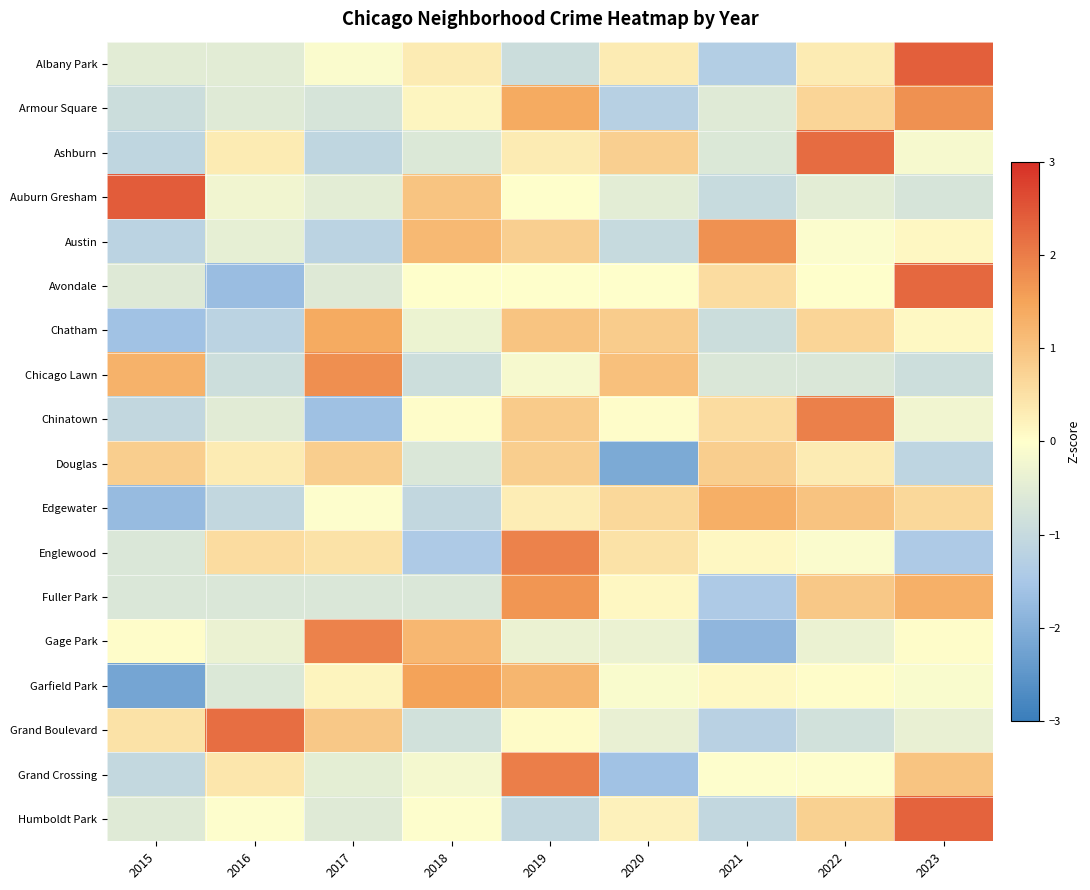

Reading right to left, transcribe all the data shown in this chart.

Albany Park: 2023=2.4	2022=0.3	2021=-1.3	2020=0.3	2019=-0.9	2018=0.3	2017=-0.1	2016=-0.5	2015=-0.5
Armour Square: 2023=1.7	2022=0.7	2021=-0.5	2020=-1.3	2019=1.4	2018=0.2	2017=-0.7	2016=-0.5	2015=-0.9
Ashburn: 2023=-0.2	2022=2.2	2021=-0.6	2020=0.8	2019=0.3	2018=-0.6	2017=-1.1	2016=0.3	2015=-1.1
Auburn Gresham: 2023=-0.7	2022=-0.5	2021=-1.0	2020=-0.5	2019=0.0	2018=1.0	2017=-0.5	2016=-0.2	2015=2.4
Austin: 2023=0.1	2022=-0.1	2021=1.7	2020=-1.0	2019=0.8	2018=1.2	2017=-1.2	2016=-0.4	2015=-1.2
Avondale: 2023=2.3	2022=0.0	2021=0.6	2020=0.0	2019=0.0	2018=0.0	2017=-0.6	2016=-1.7	2015=-0.6
Chatham: 2023=0.1	2022=0.7	2021=-0.9	2020=0.8	2019=1.0	2018=-0.3	2017=1.4	2016=-1.2	2015=-1.6
Chicago Lawn: 2023=-0.9	2022=-0.6	2021=-0.6	2020=1.0	2019=-0.2	2018=-0.9	2017=1.8	2016=-0.9	2015=1.3
Chinatown: 2023=-0.2	2022=2.0	2021=0.6	2020=0.0	2019=0.9	2018=0.0	2017=-1.6	2016=-0.5	2015=-1.1
Douglas: 2023=-1.1	2022=0.3	2021=0.8	2020=-2.1	2019=0.8	2018=-0.6	2017=0.8	2016=0.3	2015=0.8
Edgewater: 2023=0.6	2022=1.0	2021=1.3	2020=0.6	2019=0.3	2018=-1.1	2017=-0.0	2016=-1.1	2015=-1.7
Englewood: 2023=-1.4	2022=-0.1	2021=0.1	2020=0.5	2019=1.9	2018=-1.4	2017=0.5	2016=0.6	2015=-0.6
Fuller Park: 2023=1.3	2022=0.9	2021=-1.4	2020=0.1	2019=1.7	2018=-0.6	2017=-0.6	2016=-0.6	2015=-0.6
Gage Park: 2023=0.0	2022=-0.3	2021=-1.8	2020=-0.3	2019=-0.3	2018=1.2	2017=1.9	2016=-0.3	2015=0.0
Garfield Park: 2023=-0.1	2022=0.0	2021=0.1	2020=-0.1	2019=1.2	2018=1.5	2017=0.2	2016=-0.6	2015=-2.2
Grand Boulevard: 2023=-0.4	2022=-0.8	2021=-1.2	2020=-0.4	2019=0.0	2018=-0.8	2017=0.9	2016=2.2	2015=0.5
Grand Crossing: 2023=1.0	2022=-0.0	2021=-0.0	2020=-1.6	2019=2.0	2018=-0.2	2017=-0.5	2016=0.4	2015=-1.0
Humboldt Park: 2023=2.3	2022=0.8	2021=-1.1	2020=0.2	2019=-1.1	2018=-0.0	2017=-0.6	2016=-0.0	2015=-0.6